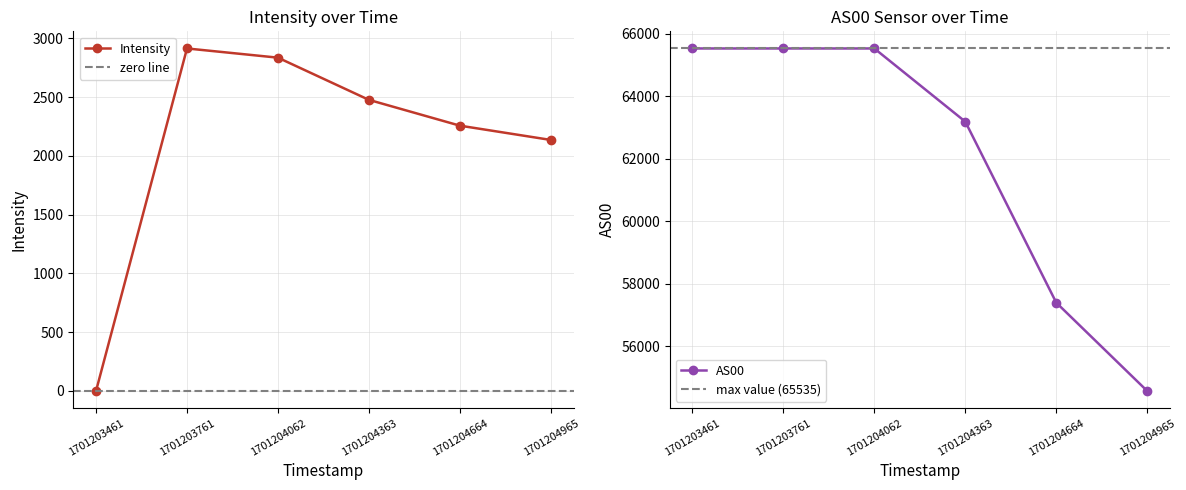

Is it true that Intensity equals 1120.0 at 1701204965?

False